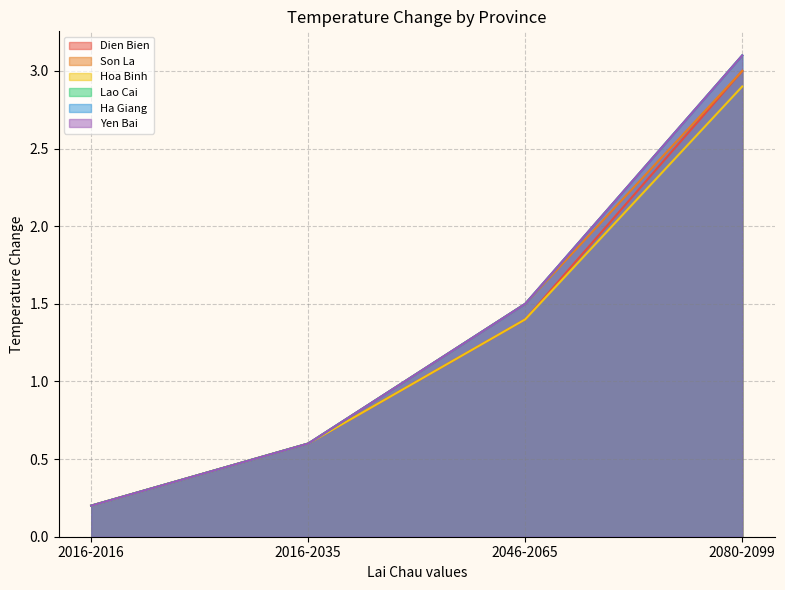

True or false: Son La has a value of 0.6 at 2016-2035.

True